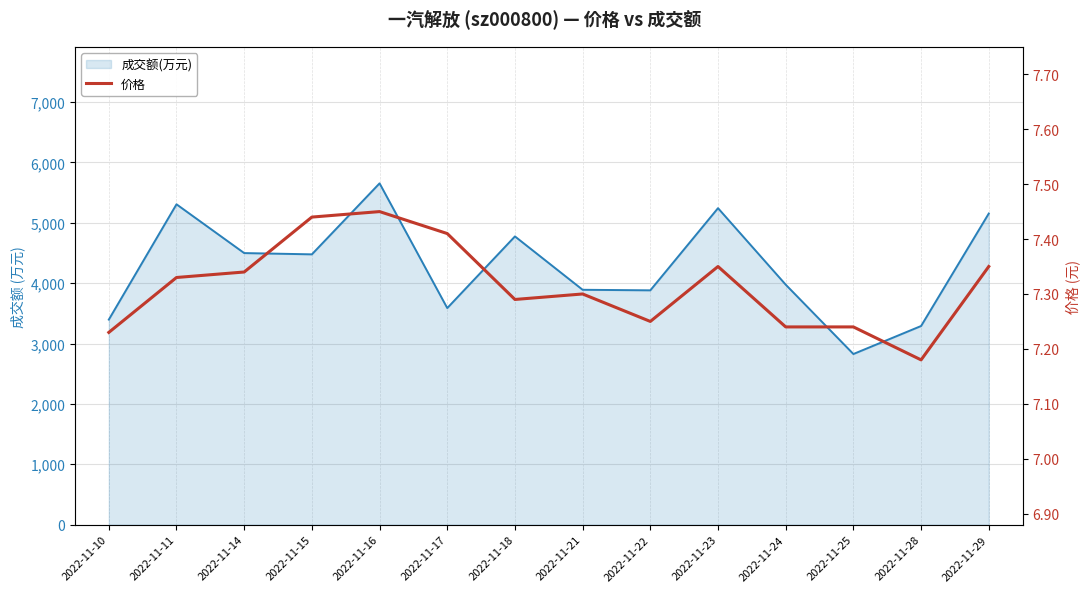

Reading left to right, transcribe all the data shown in this chart.

7.2	7.3	7.3	7.4	7.5	7.4	7.3	7.3	7.2	7.3	7.2	7.2	7.2	7.3